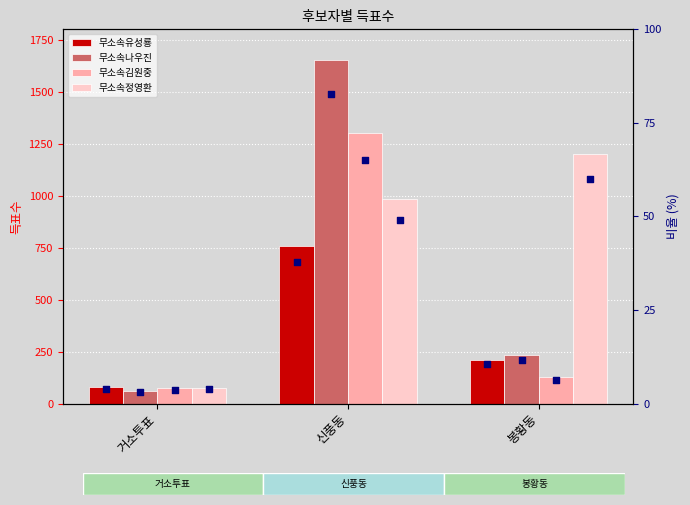

What are all the series names shown in the legend?

무소속유성룡, 무소속나우진, 무소속김원중, 무소속정영환